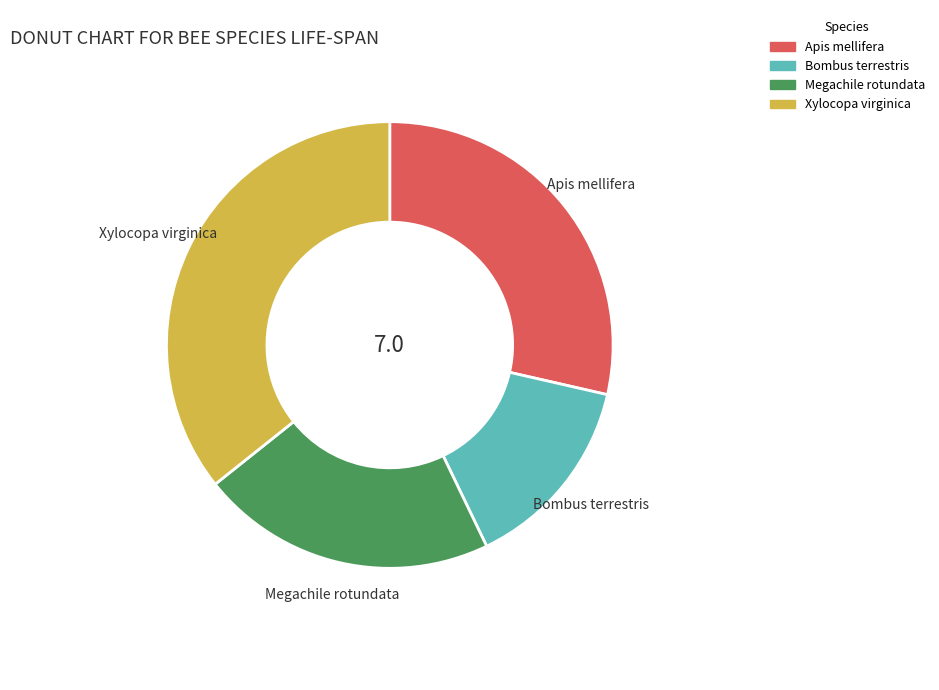

Count the number of slices in the pie.

4